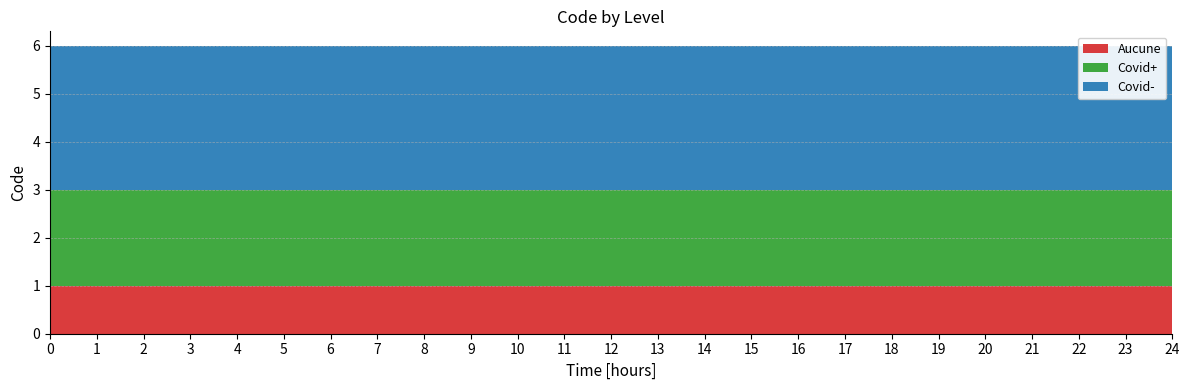

Reading right to left, extract all data points from this chart.

Aucune: 1	1	1	1	1	1	1	1	1	1	1	1	1	1	1	1	1	1	1	1	1	1	1	1	1
Covid+: 2	2	2	2	2	2	2	2	2	2	2	2	2	2	2	2	2	2	2	2	2	2	2	2	2
Covid-: 3	3	3	3	3	3	3	3	3	3	3	3	3	3	3	3	3	3	3	3	3	3	3	3	3